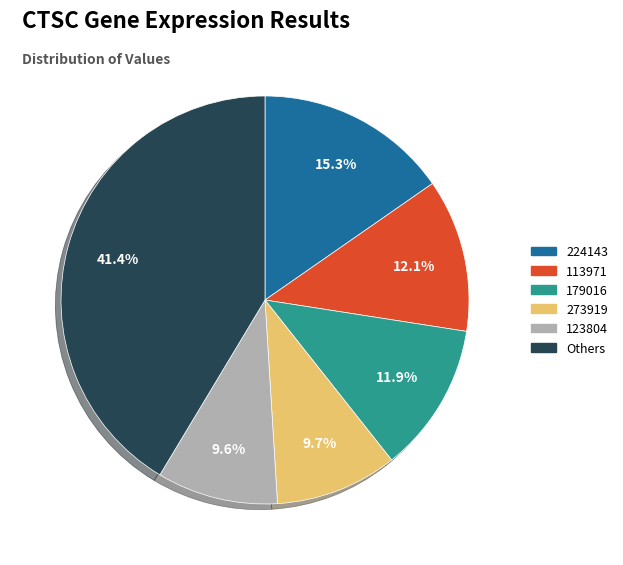

Is there a majority slice in this chart?

No